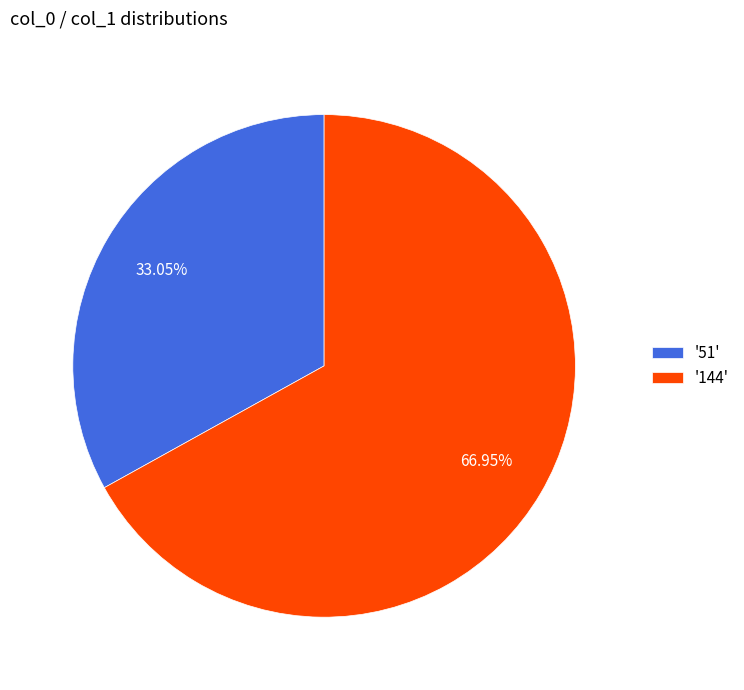

Is the sum of '144' and '51' greater than half?

Yes